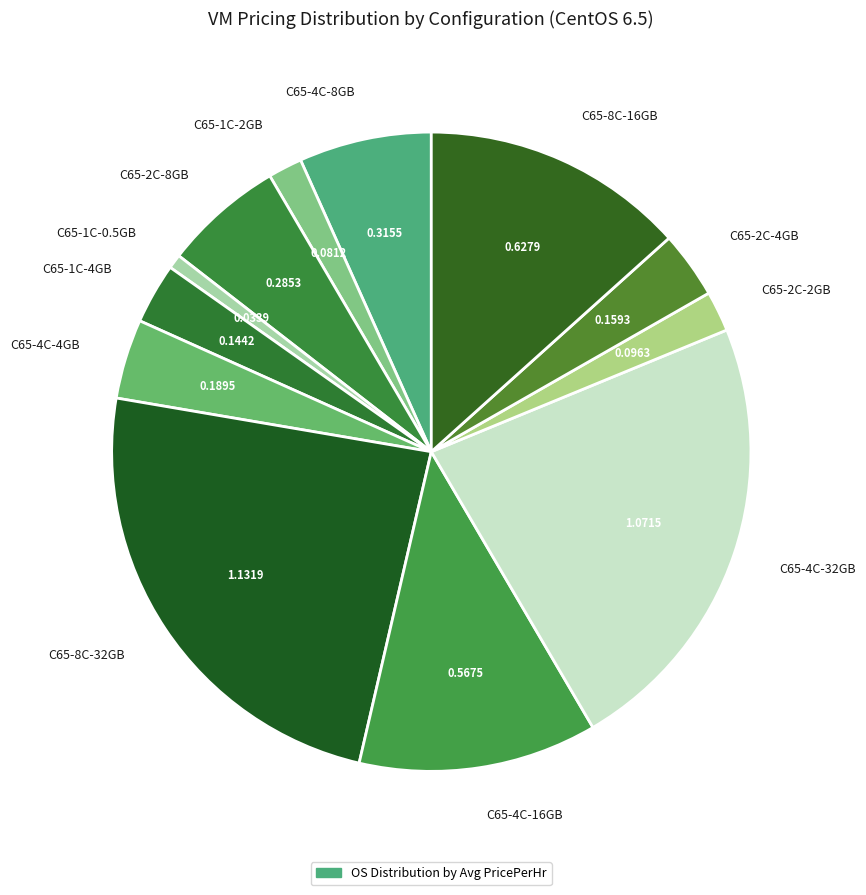

How many segments does this pie chart have?

12